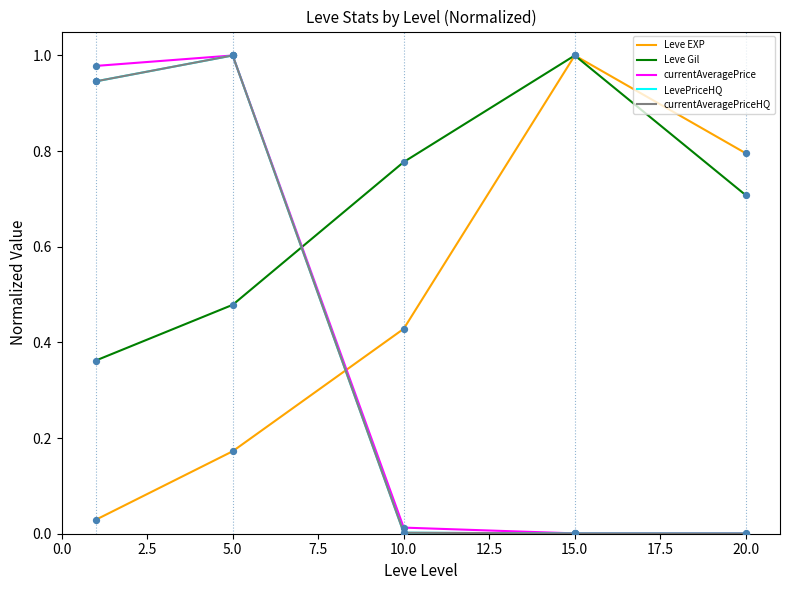

Which series has the largest total across all categories?

Leve Gil